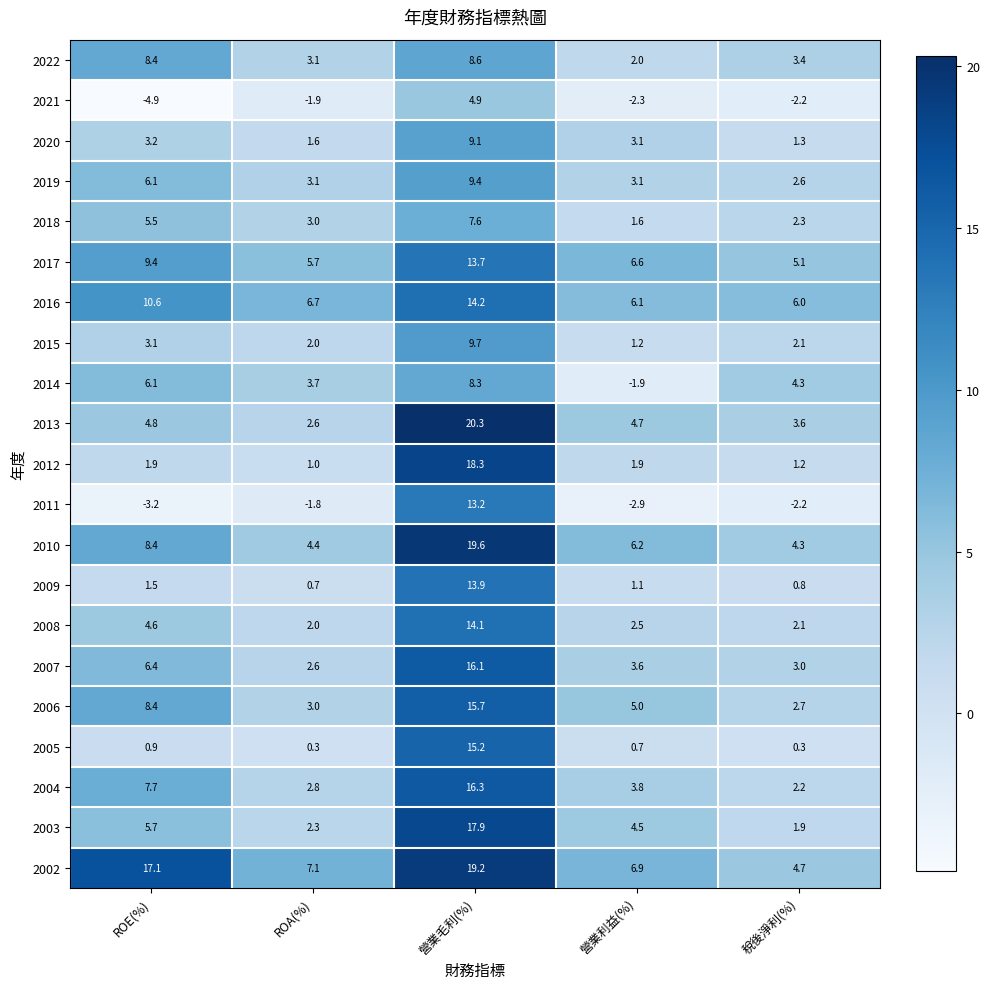

At which label does 2009 first exceed 1?

ROE(%)